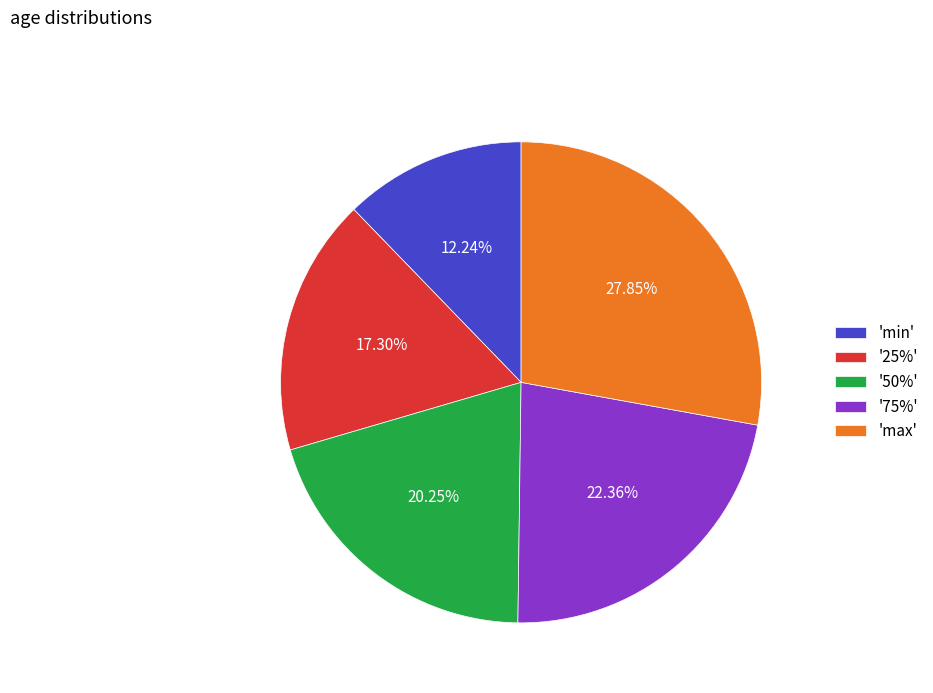

Combined, do 'min' and 'max' account for over 50%?

No